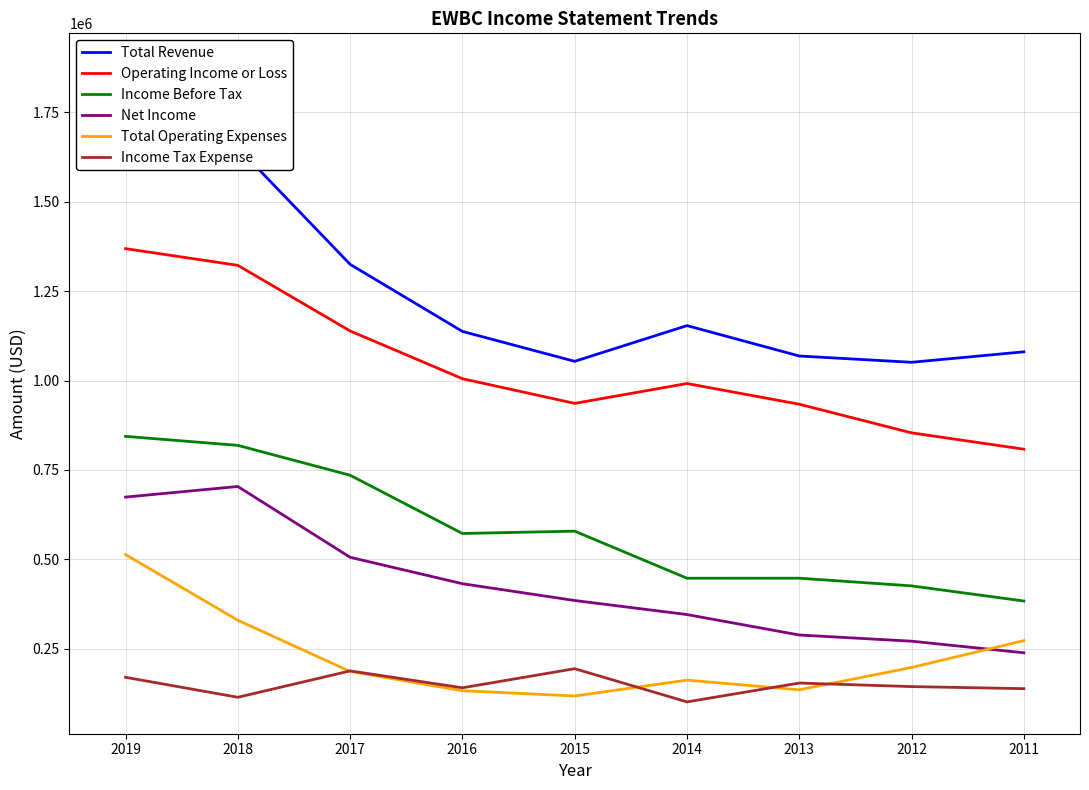

How many lines are shown in the chart?

6